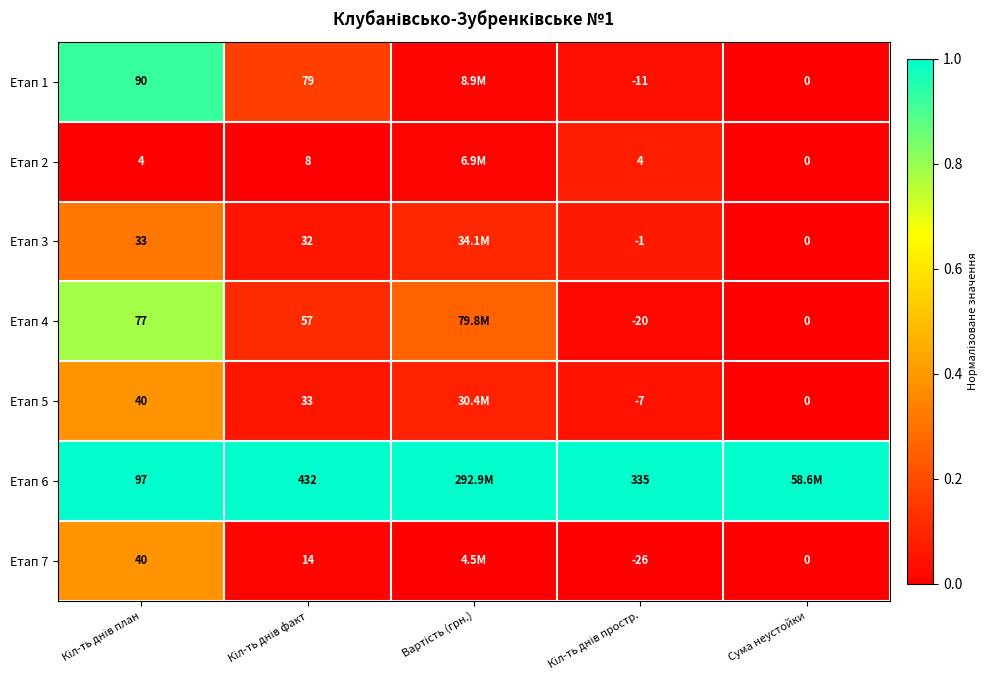

True or false: Етап 3 has a value of 0.1 at Вартість (грн.).

False